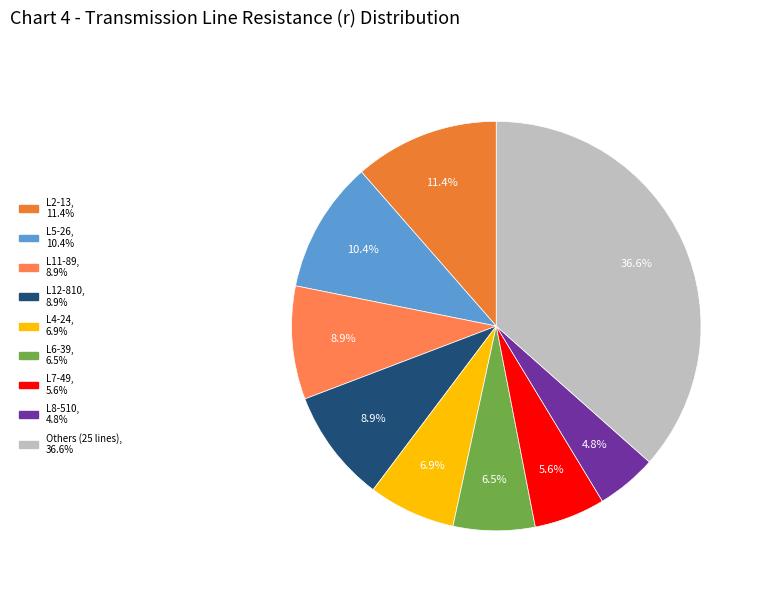

How many slices are in this pie chart?

9